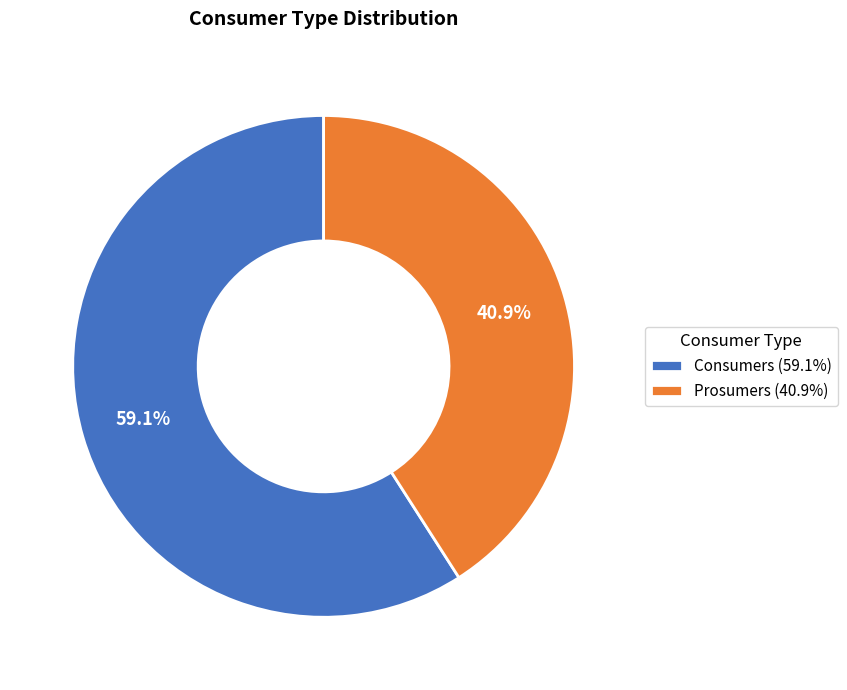

To the nearest percent, what is the combined percentage of Consumers and Prosumers?

100%